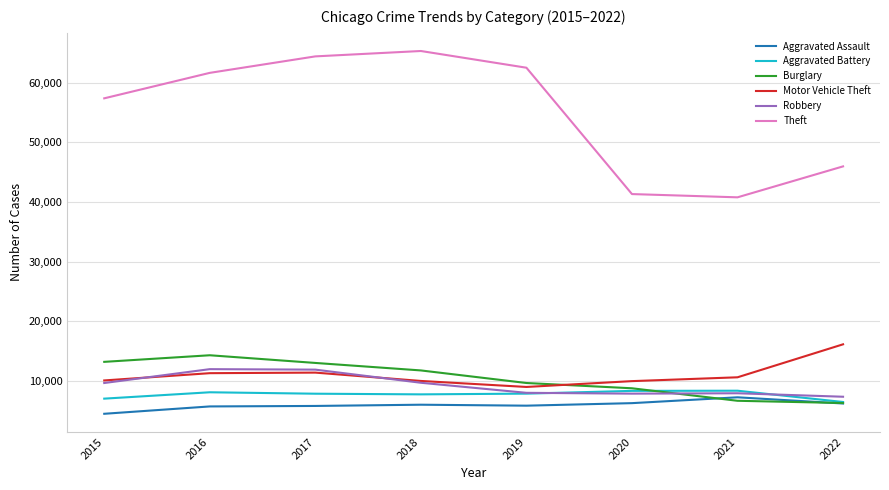

The Aggravated Battery series shows 12196 at 2016. True or false?

False